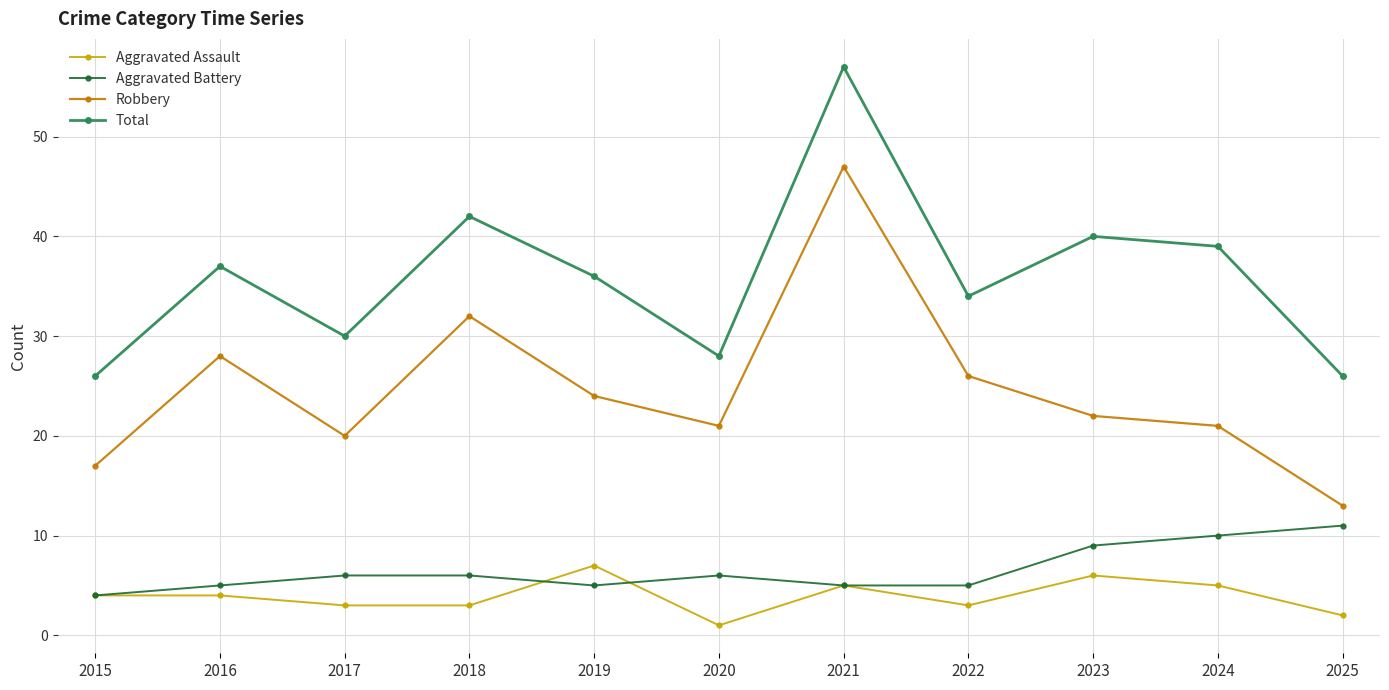

At which category does the chart reach its minimum across all series?

2020